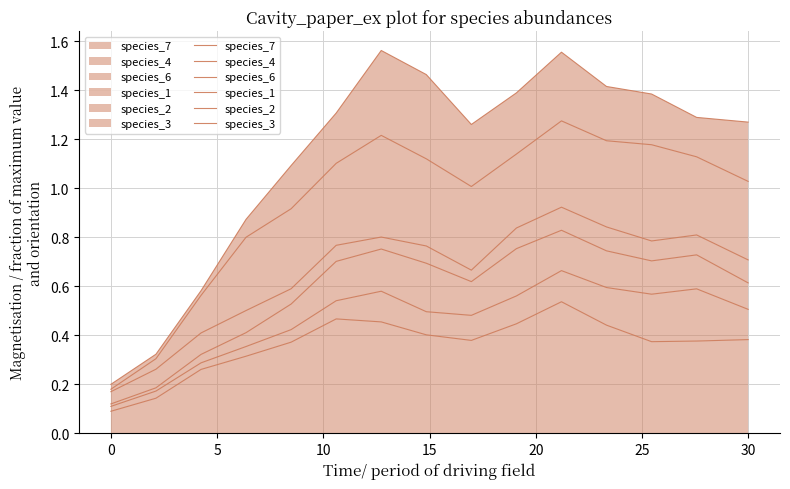

What is the difference between the species_3 values at 30 and 0?

1.1